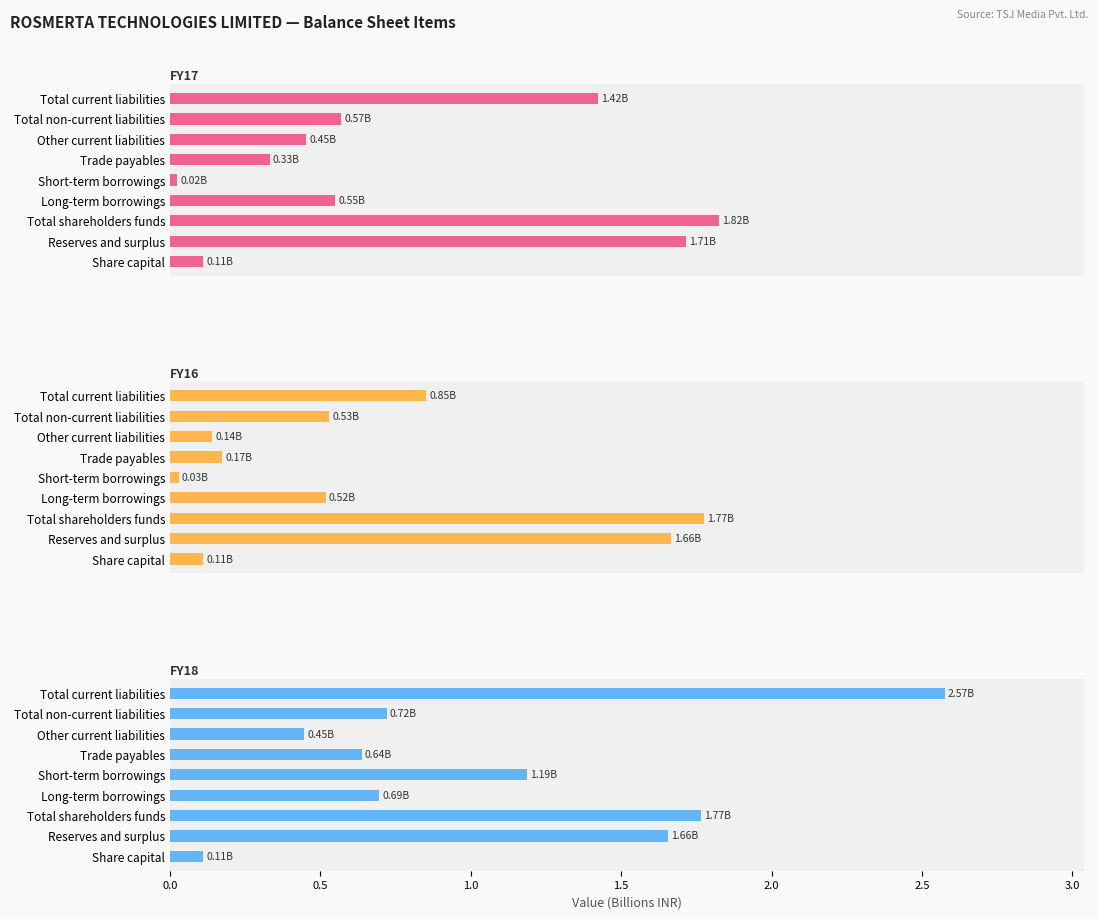

Rank the series by their maximum value, from lowest to highest.

FY16, FY17, FY18